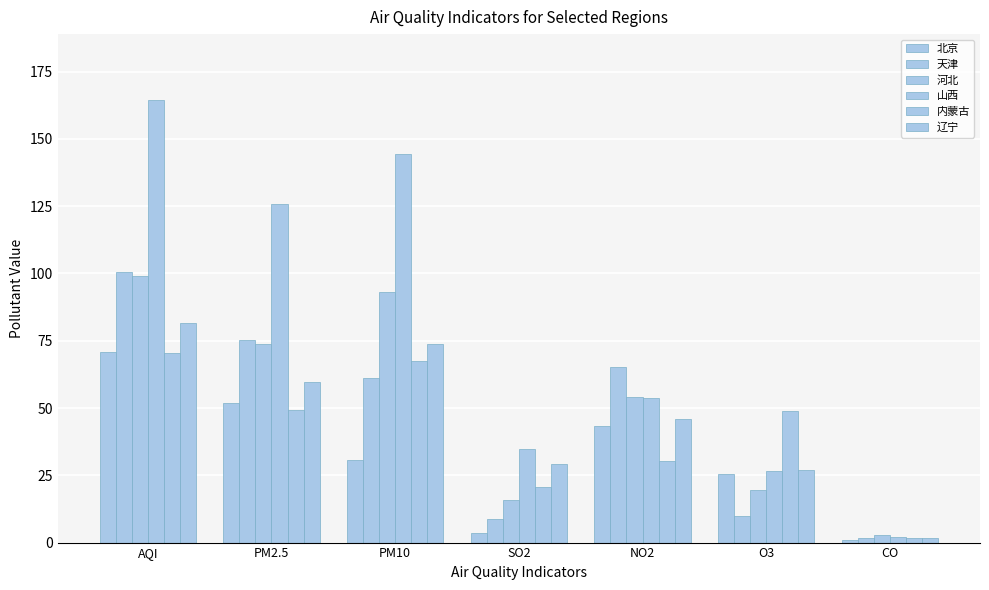

Does the chart contain stacked bars?

No